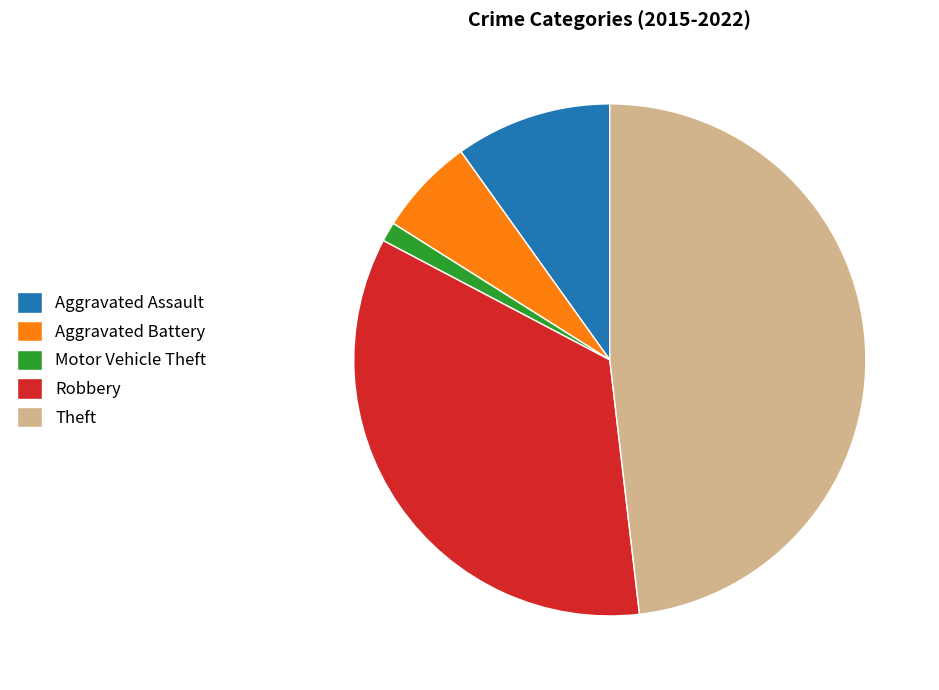

What is the smallest slice in the pie chart?

Motor Vehicle Theft